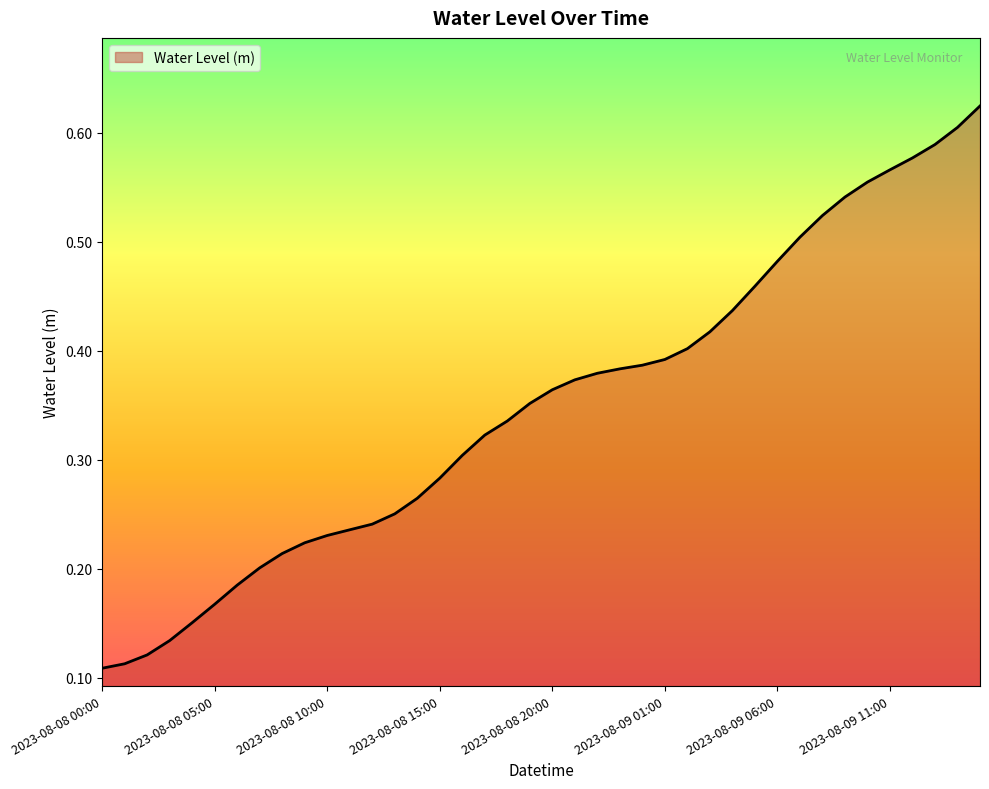

Does the chart have visible grid lines?

No